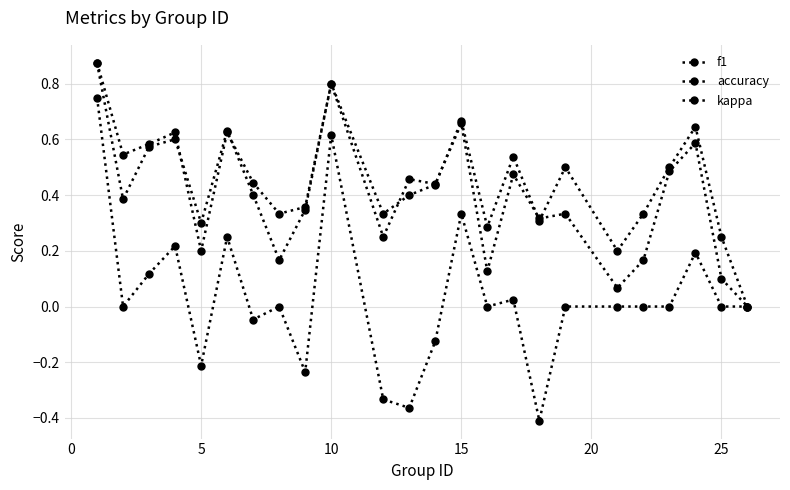

At which category does accuracy reach its first local peak?

10